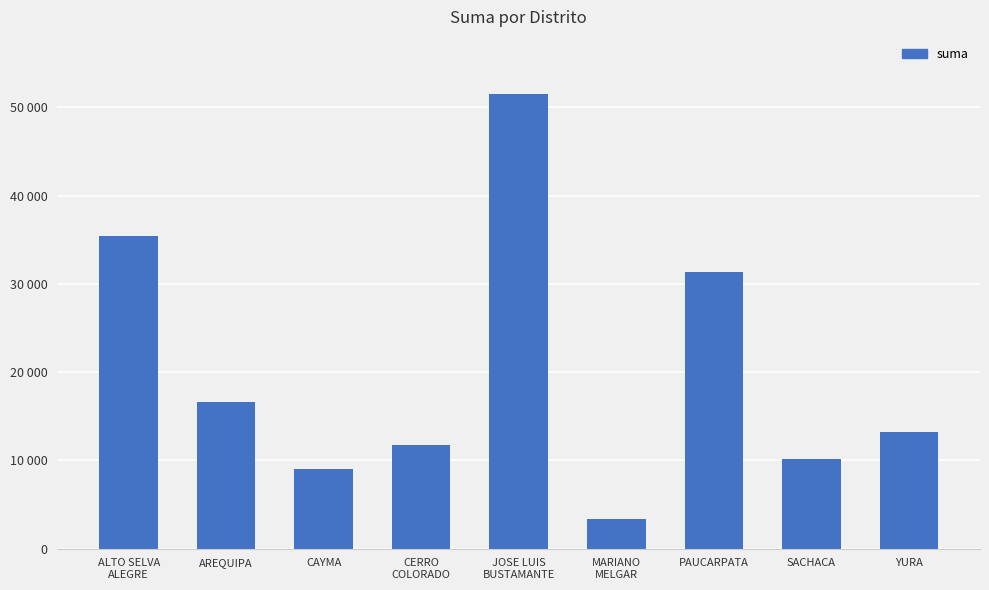

What is the value of the 7th bar from the left?

31300.0